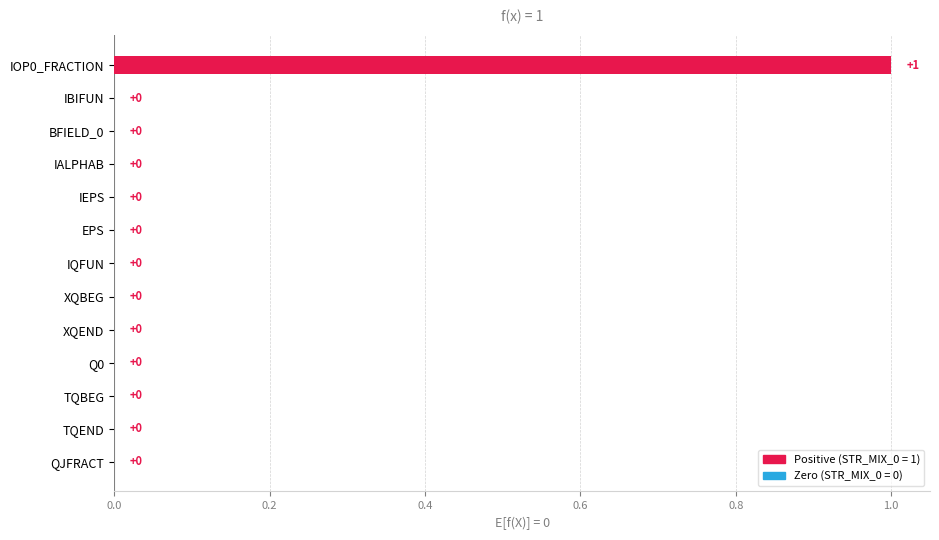

Which label corresponds to the largest value in the chart?

IOP0_FRACTION